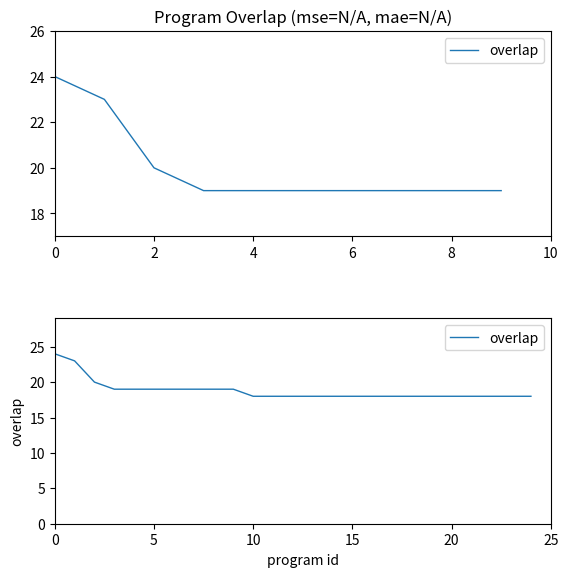

Reading left to right, list all the values displayed in this chart.

24	23	20	19	19	19	19	19	19	19	18	18	18	18	18	18	18	18	18	18	18	18	18	18	18